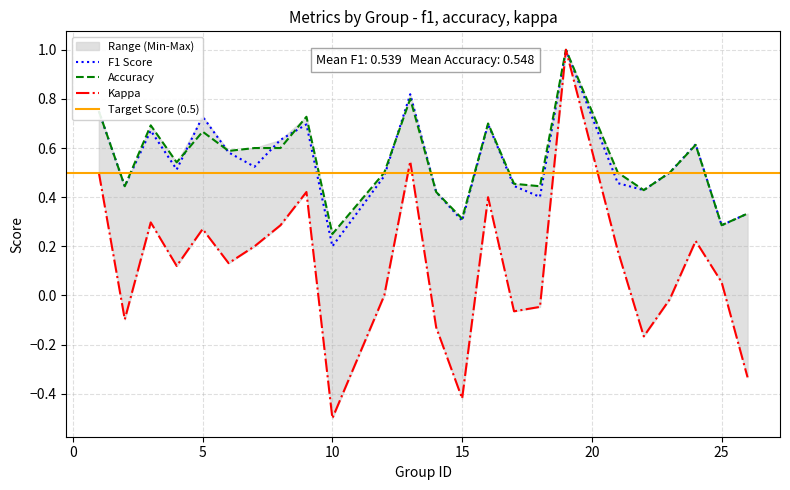

Which category has the lowest value in the Accuracy series?

10